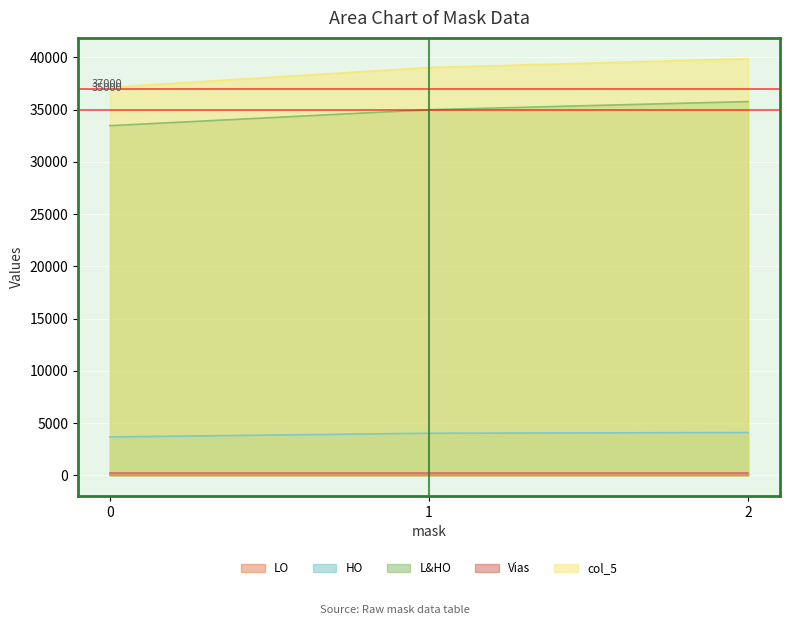

Count the number of categories in the chart.

3